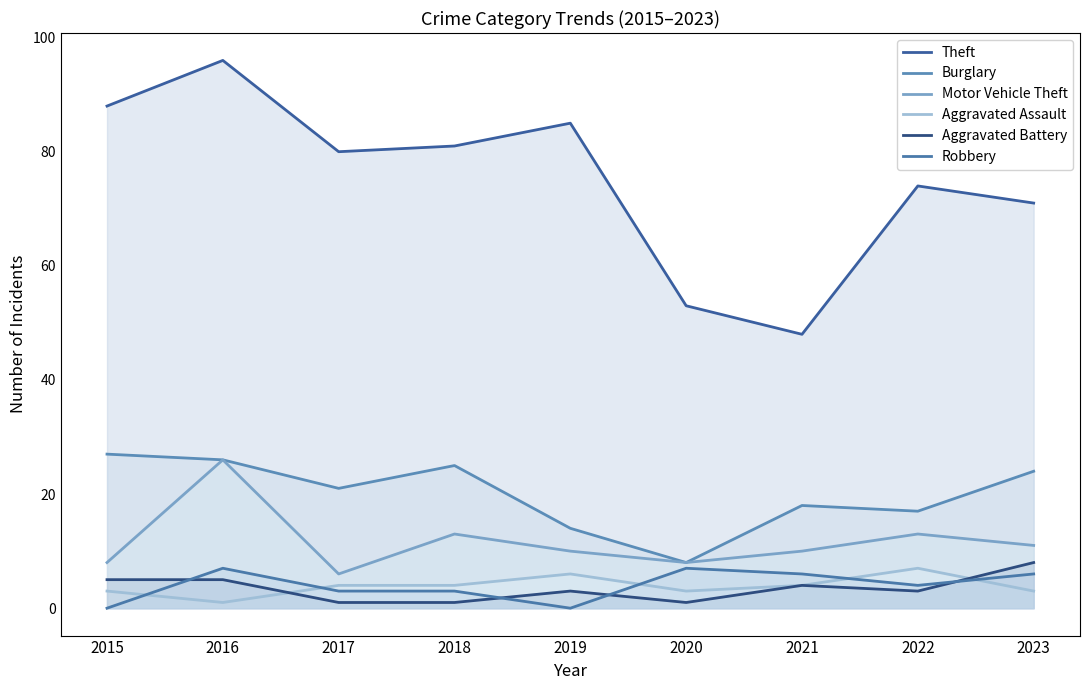

What are all the series names shown in the legend?

Theft, Burglary, Motor Vehicle Theft, Aggravated Assault, Aggravated Battery, Robbery